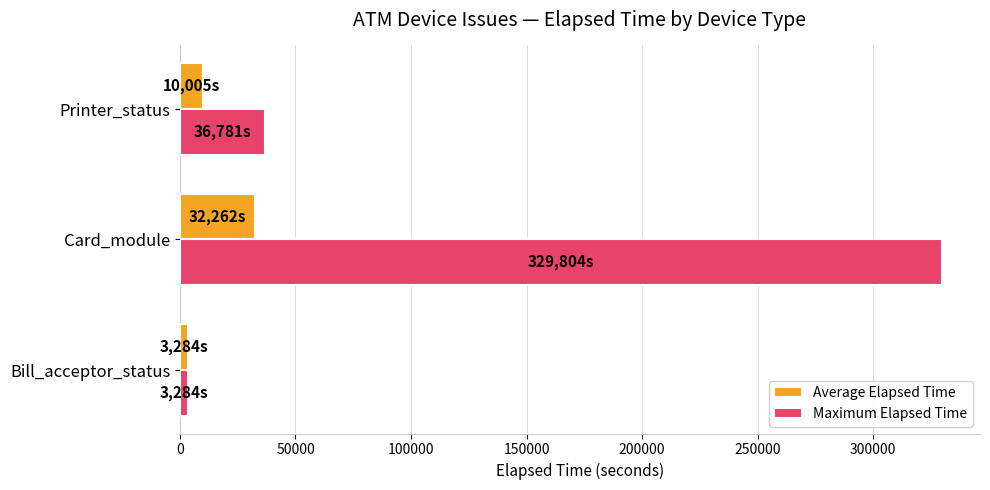

Which series has the largest total across all categories?

Maximum Elapsed Time